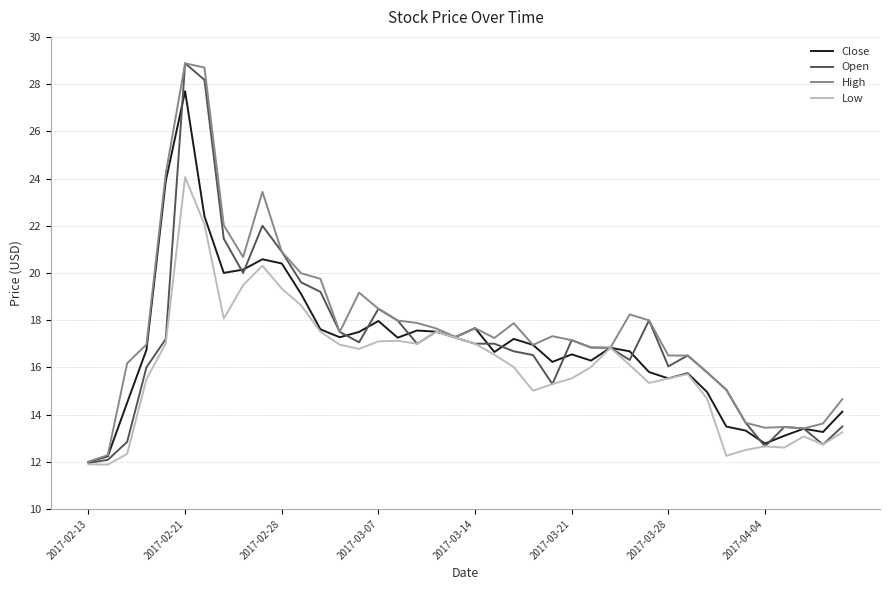

What is the maximum value for Open?

28.9